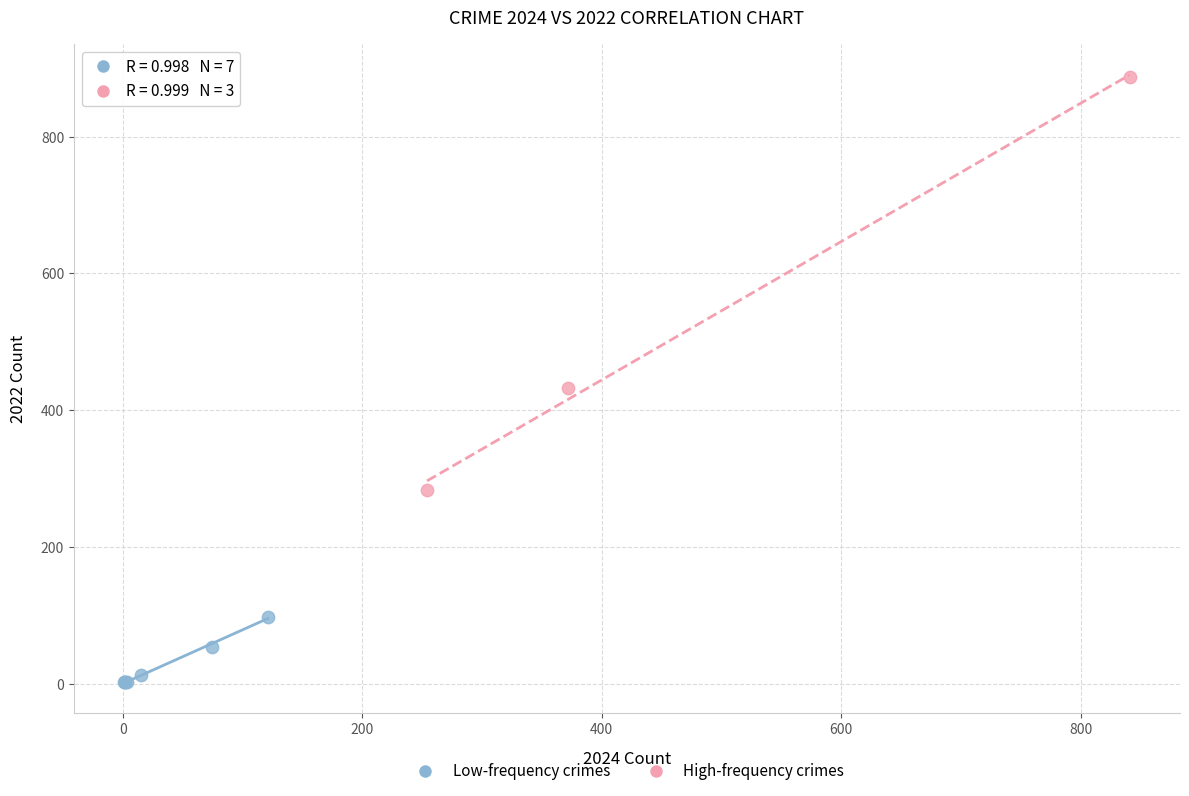

Which series has the widest spread of Y values?

High-frequency crimes